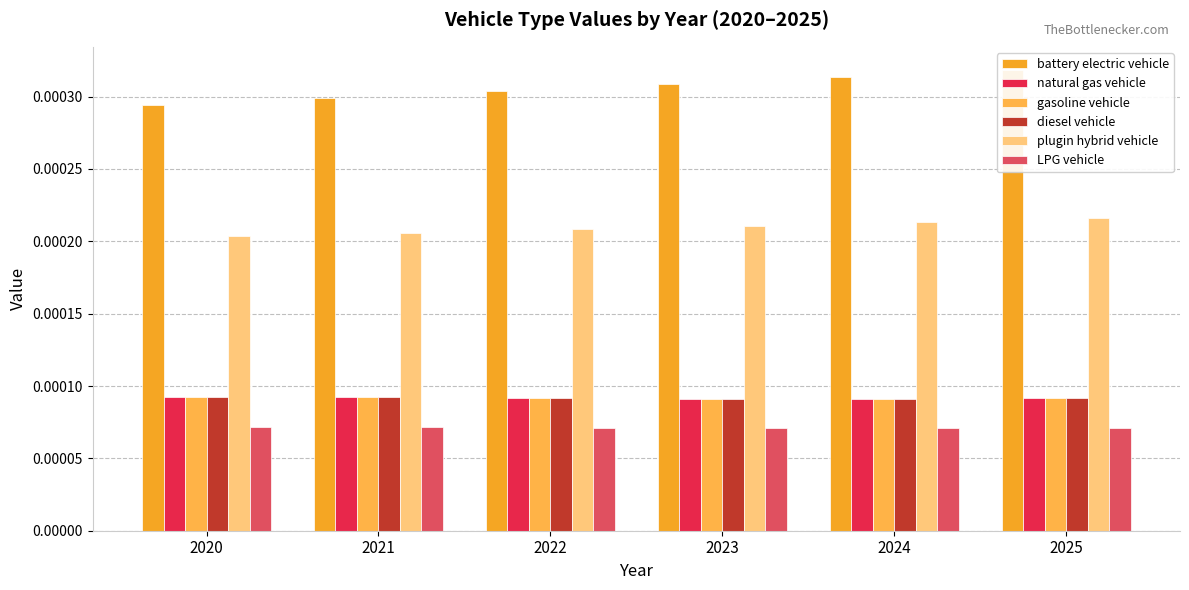

True or false: gasoline vehicle has a value of 0.0 at 2020.

False